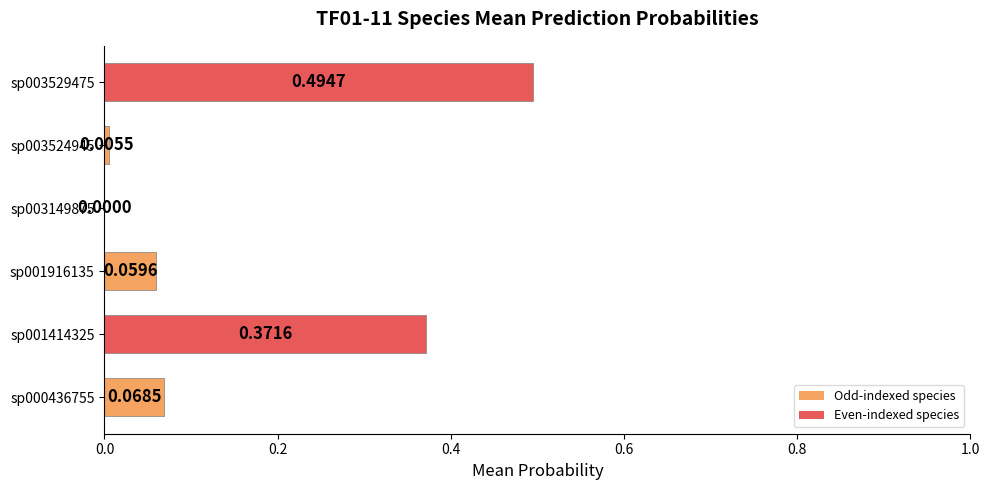

Between sp001414325 and sp003149875, which is larger?

sp001414325